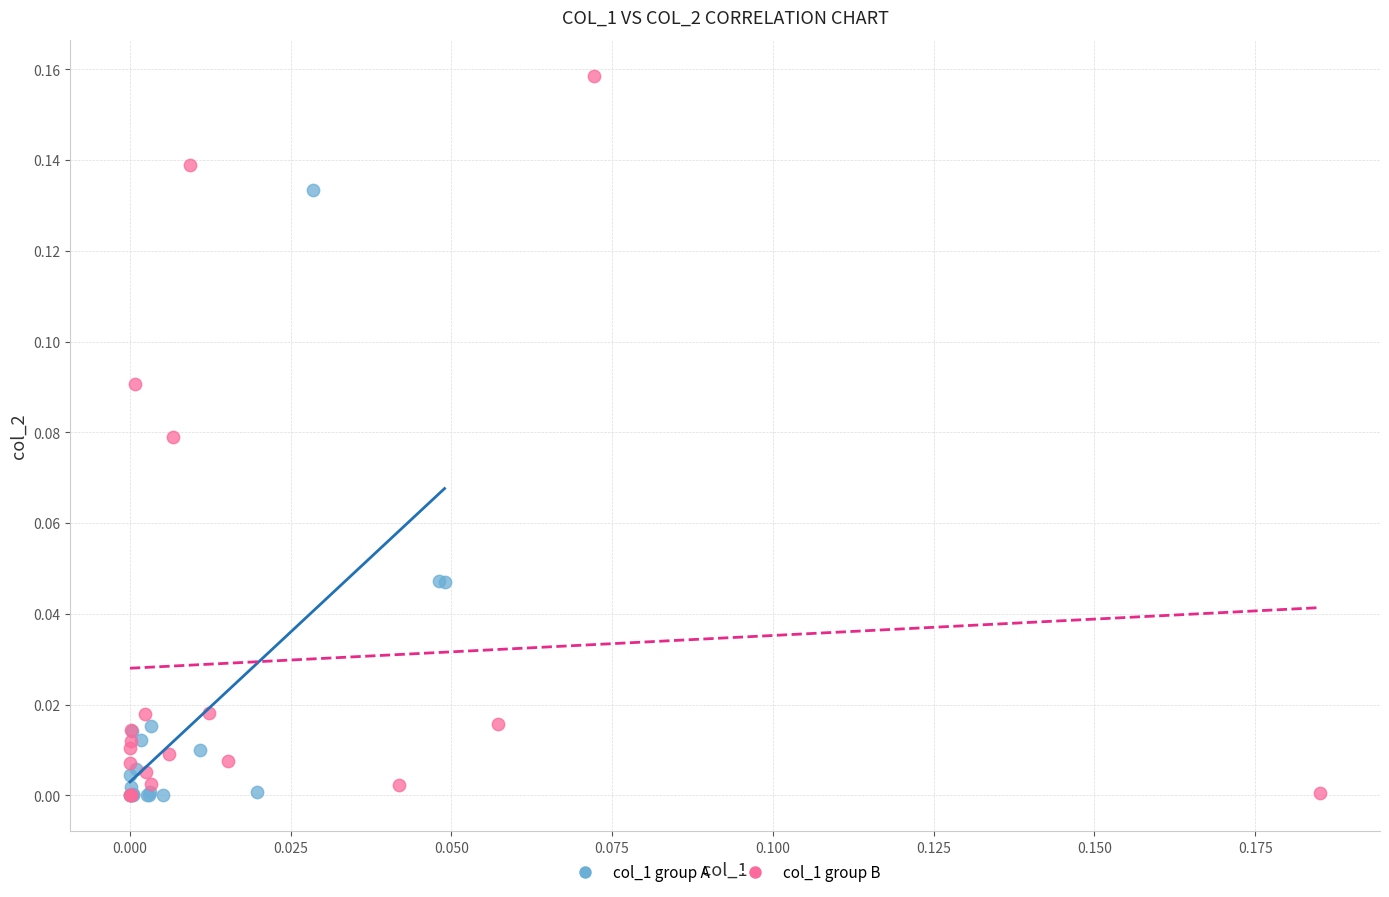

Which series reaches the maximum Y coordinate?

col_1 group B